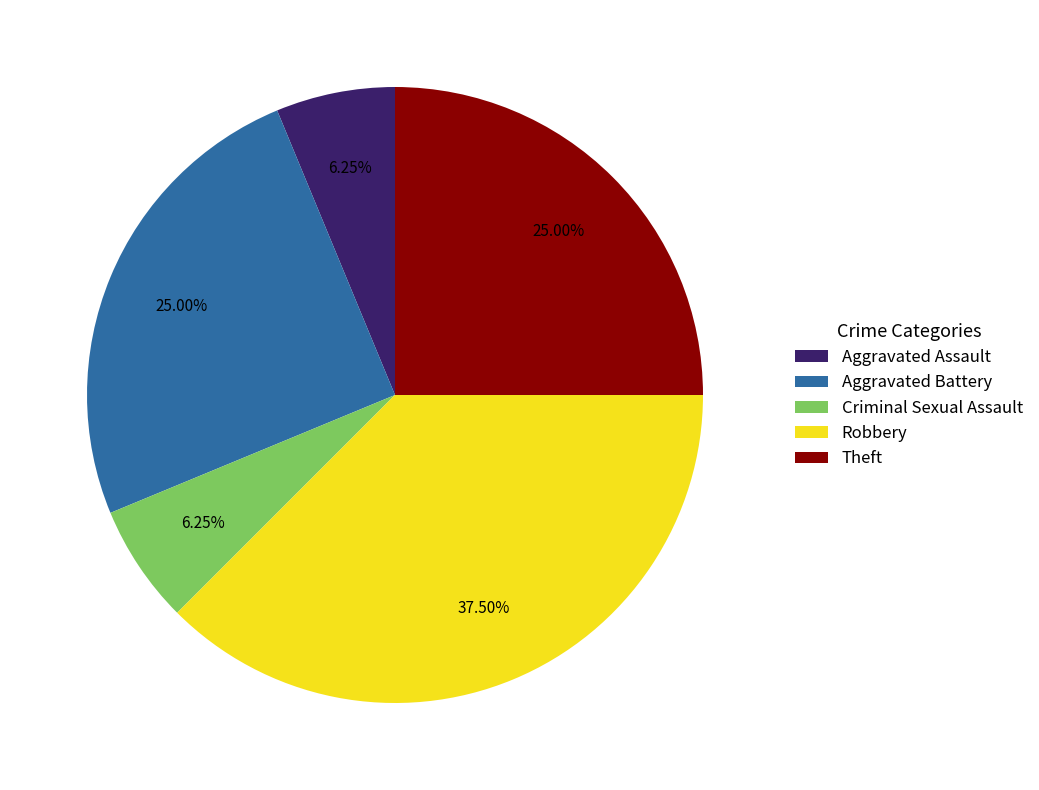

Which category has the biggest portion of the pie?

Robbery